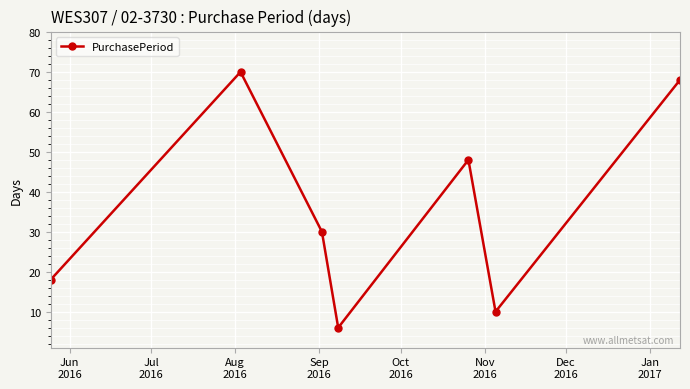

True or false: the data has more than 1 interior local peaks.

True